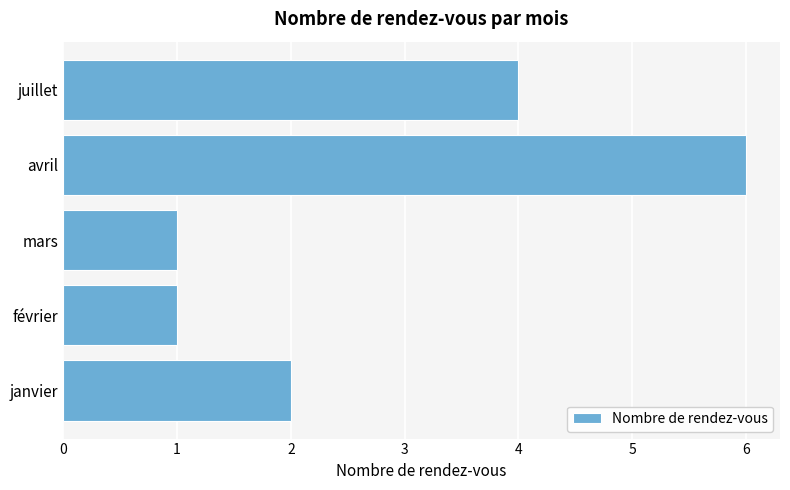

What is the average value?

3